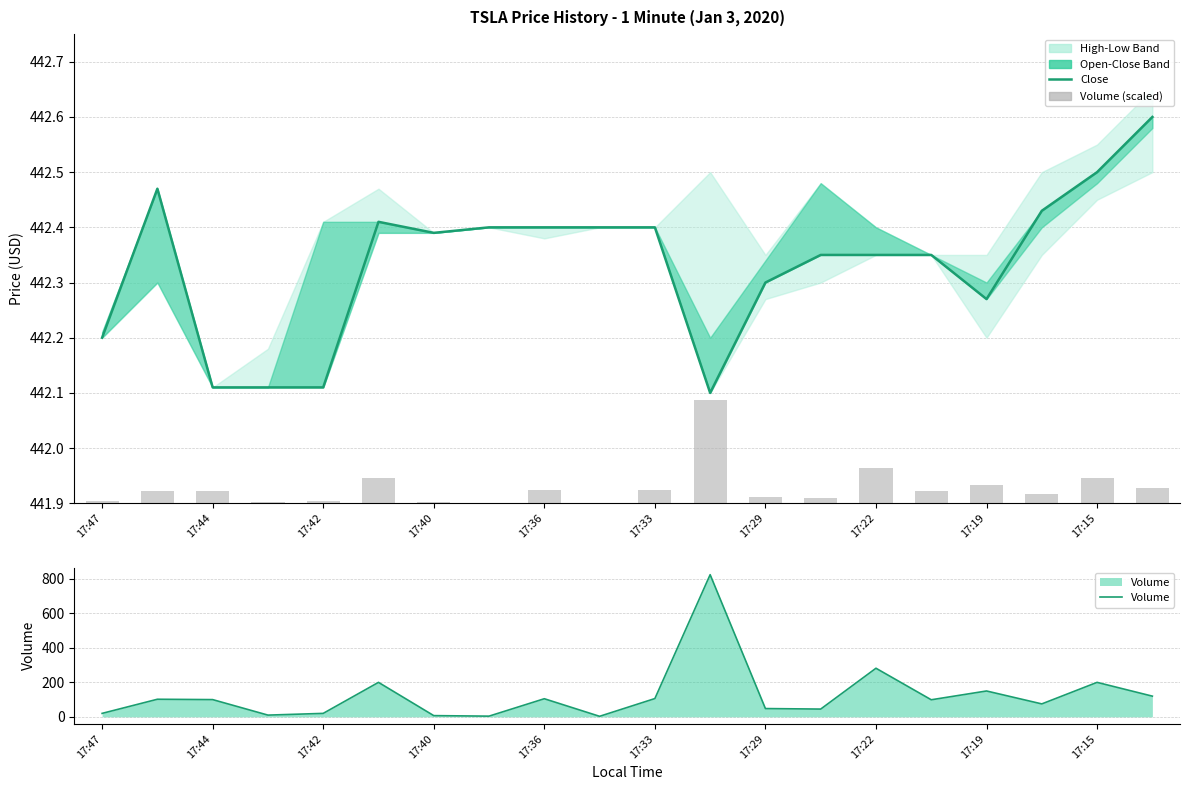

At which category is the sum across all series the highest?

11